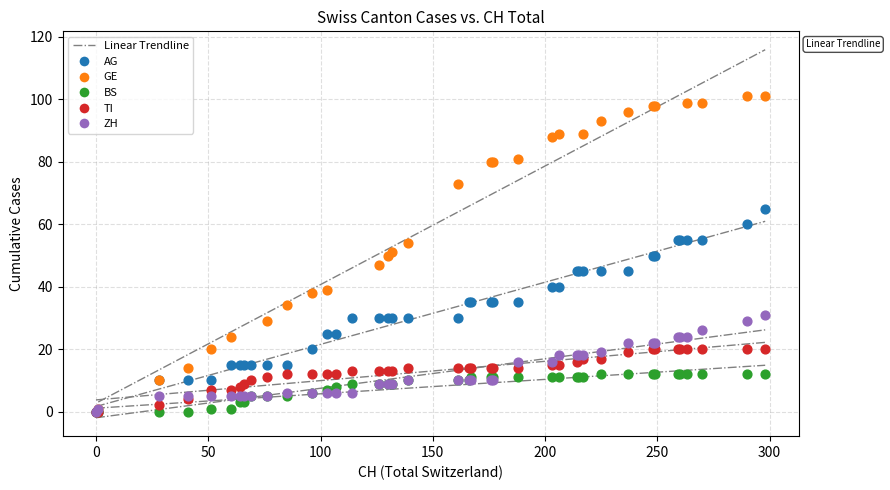

Which series has the widest spread of Y values?

GE